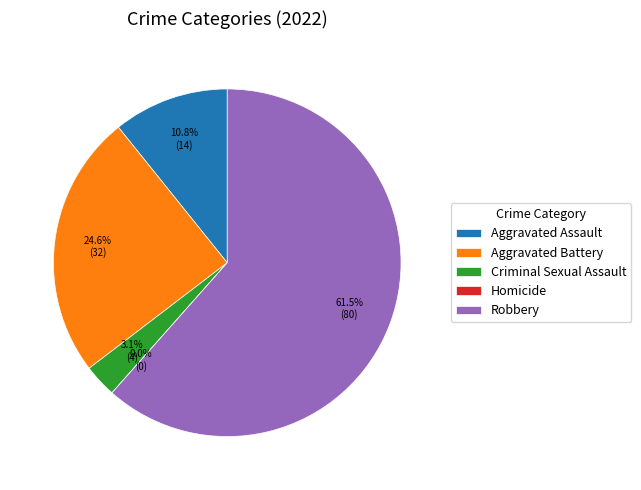

What percentage do Robbery and Homicide together represent?

61.5%